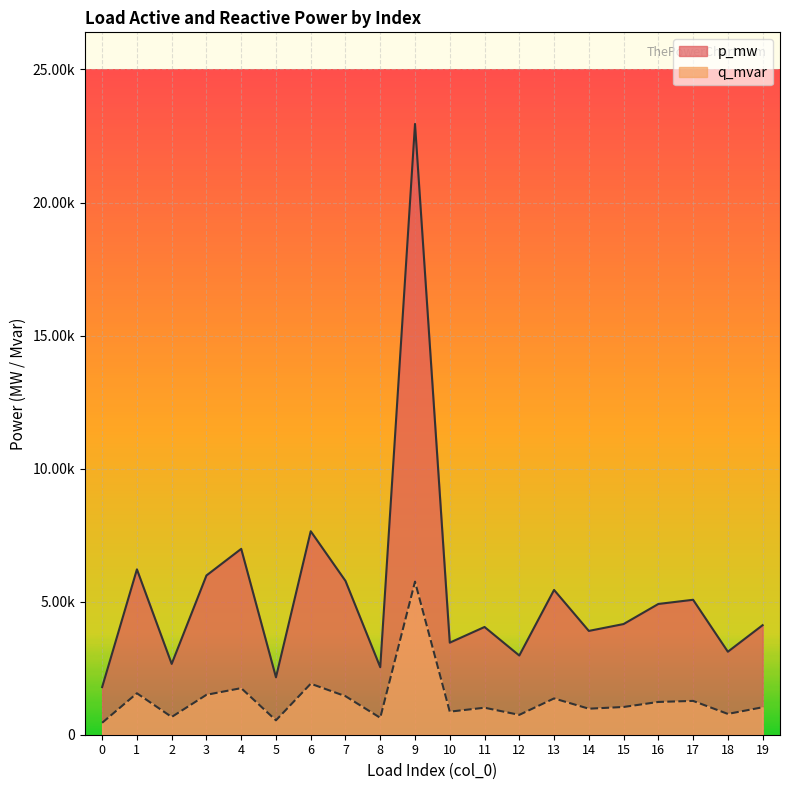

Is the value of p_mw at 19 greater than the value of q_mvar at 4?

Yes